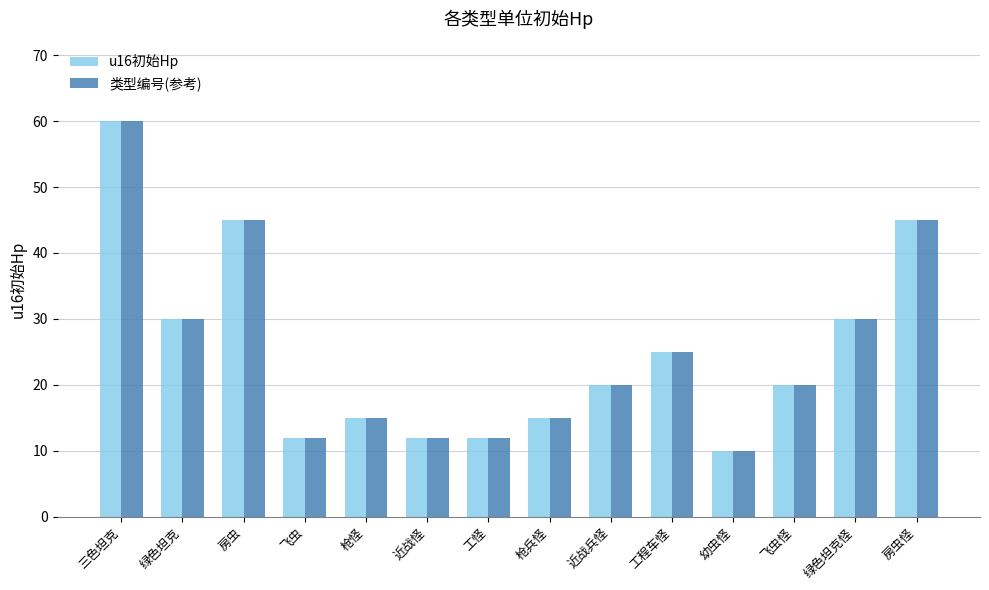

The u16初始Hp series shows 20 at 近战兵怪. True or false?

True